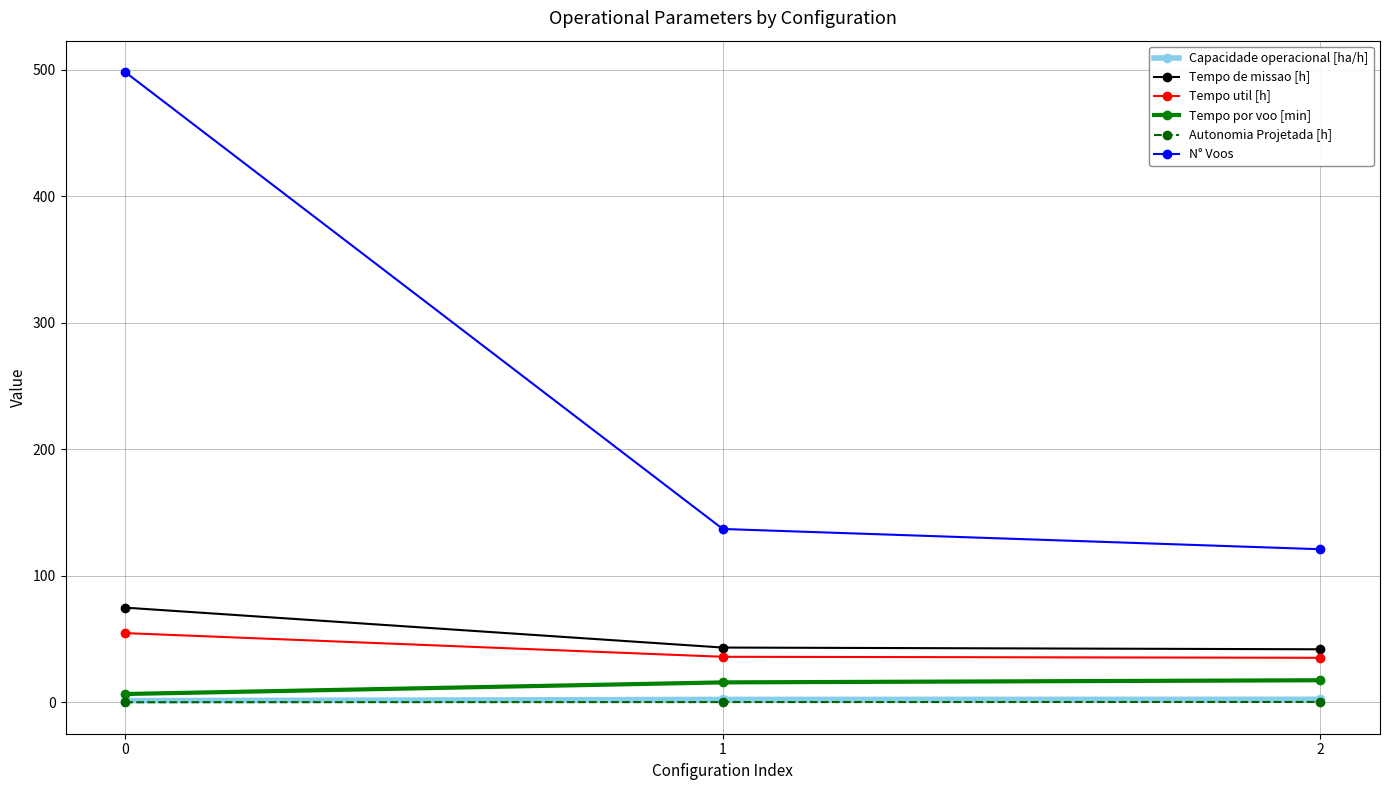

True or false: Capacidade operacional [ha/h] has a value of 2.4 at 2.

True